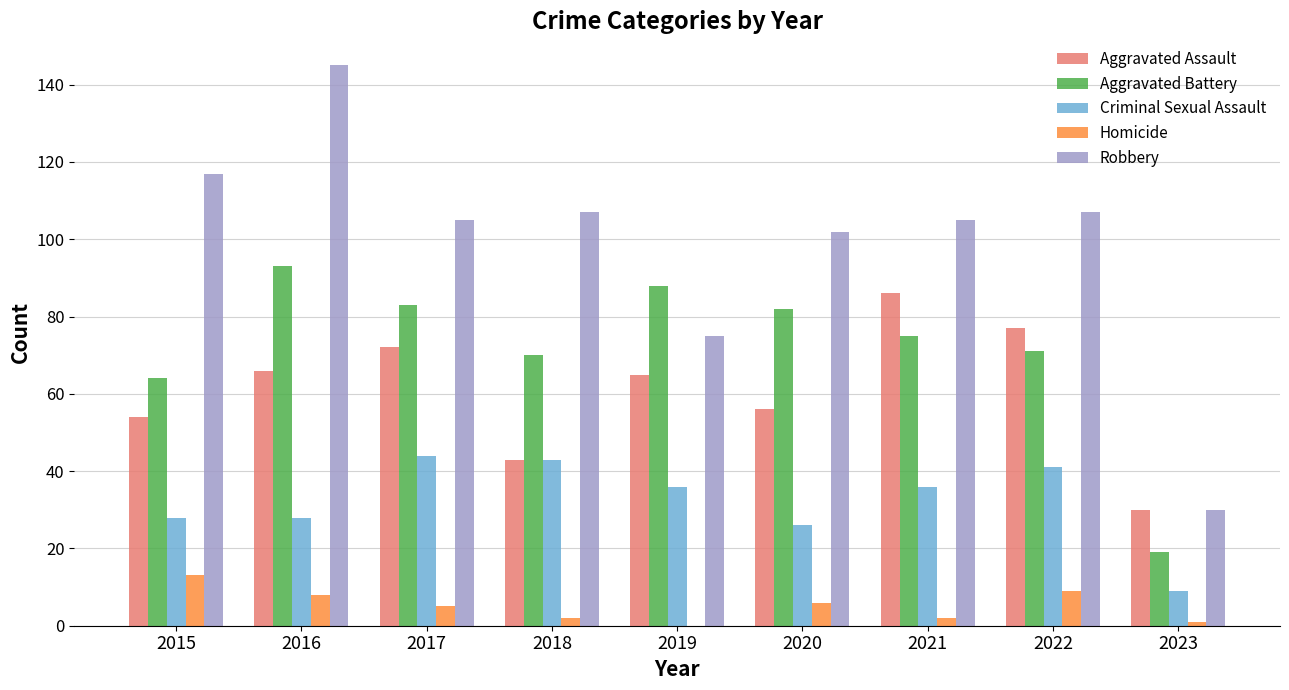

The Criminal Sexual Assault series shows 45 at 2020. True or false?

False